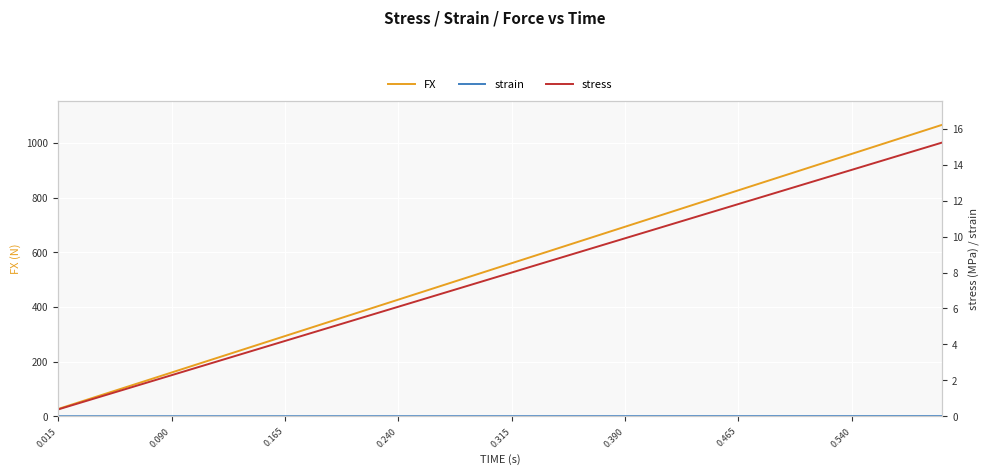

Which series has the largest total across all categories?

FX